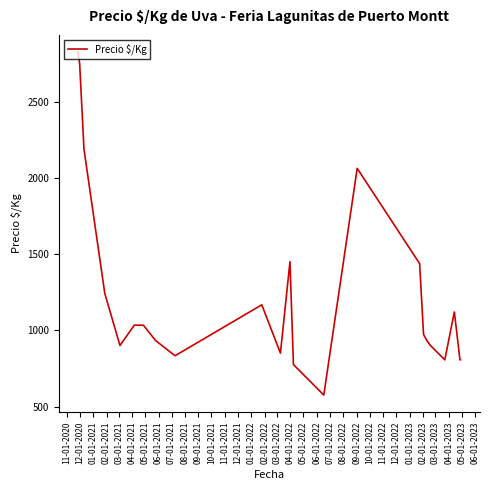

What is the maximum value shown in the chart?

2825.0